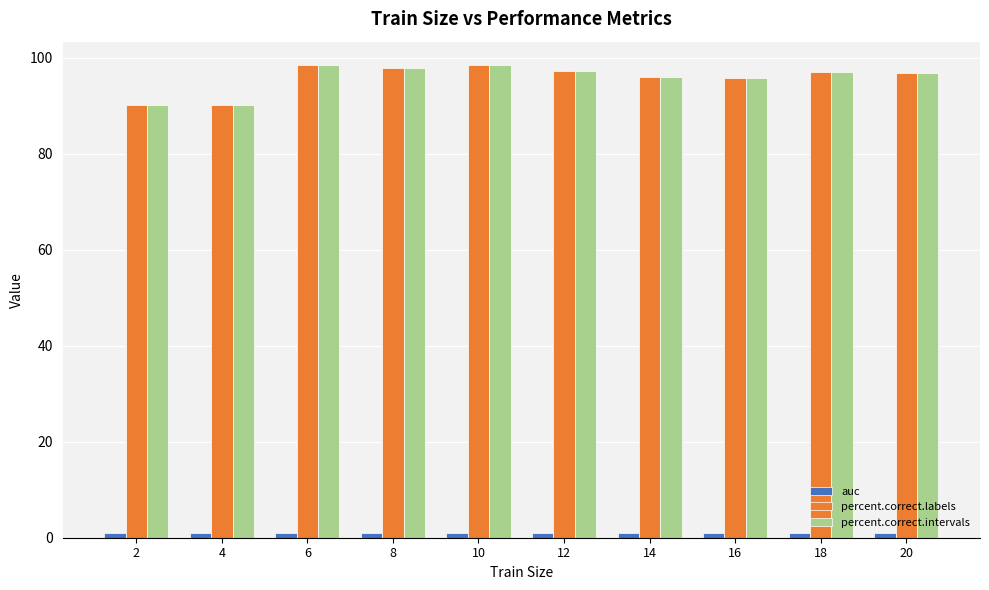

The value of percent.correct.labels at 8 is 97.9. True or false?

True